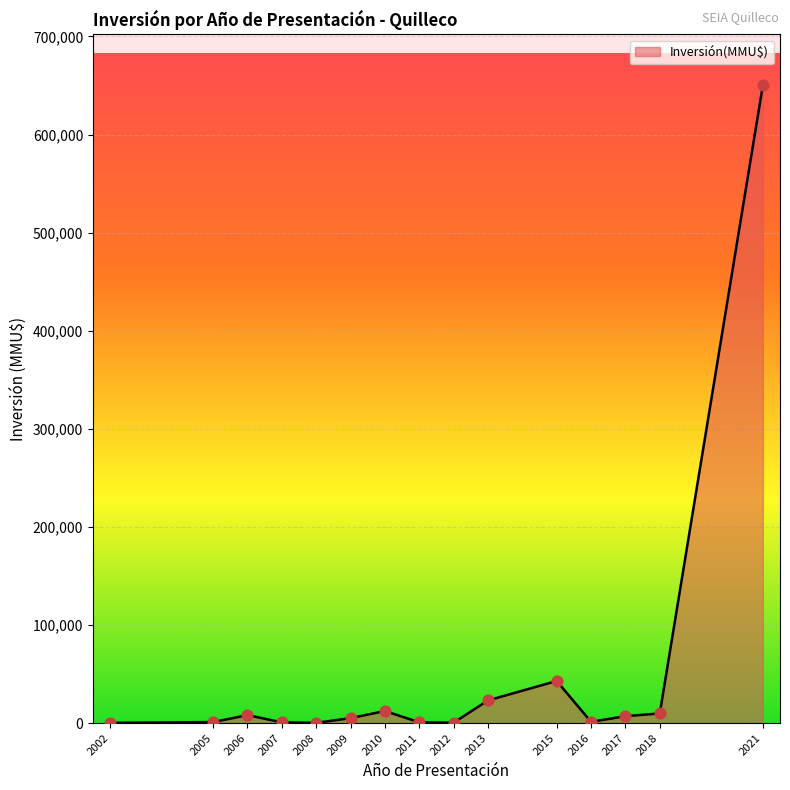

What is the difference between the maximum and minimum values?

649700